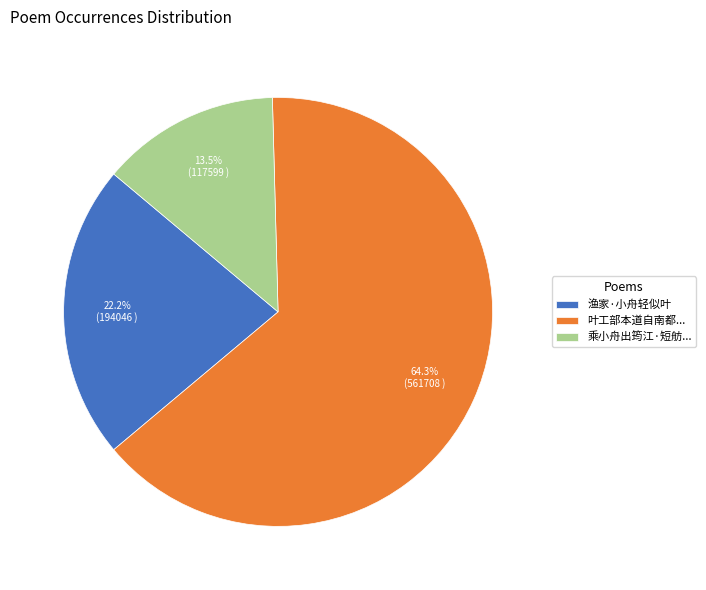

What is the smallest slice in the pie chart?

乘小舟出筠江·短舫...